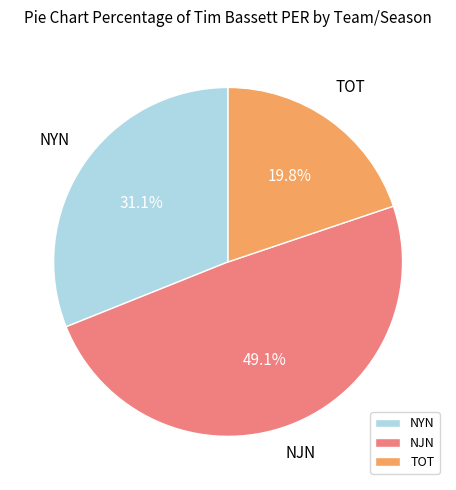

Which category has the smallest portion of the pie?

TOT